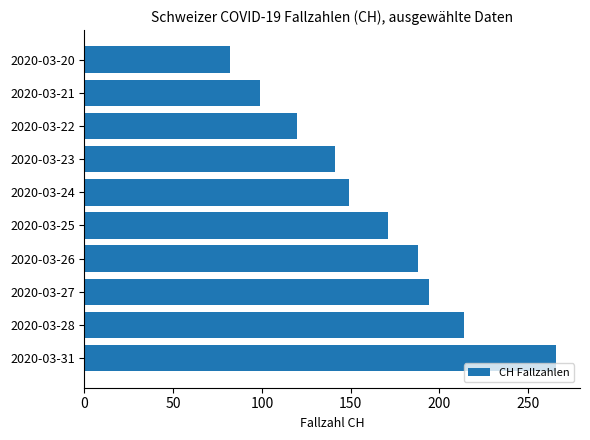

Count the number of categories in the chart.

10